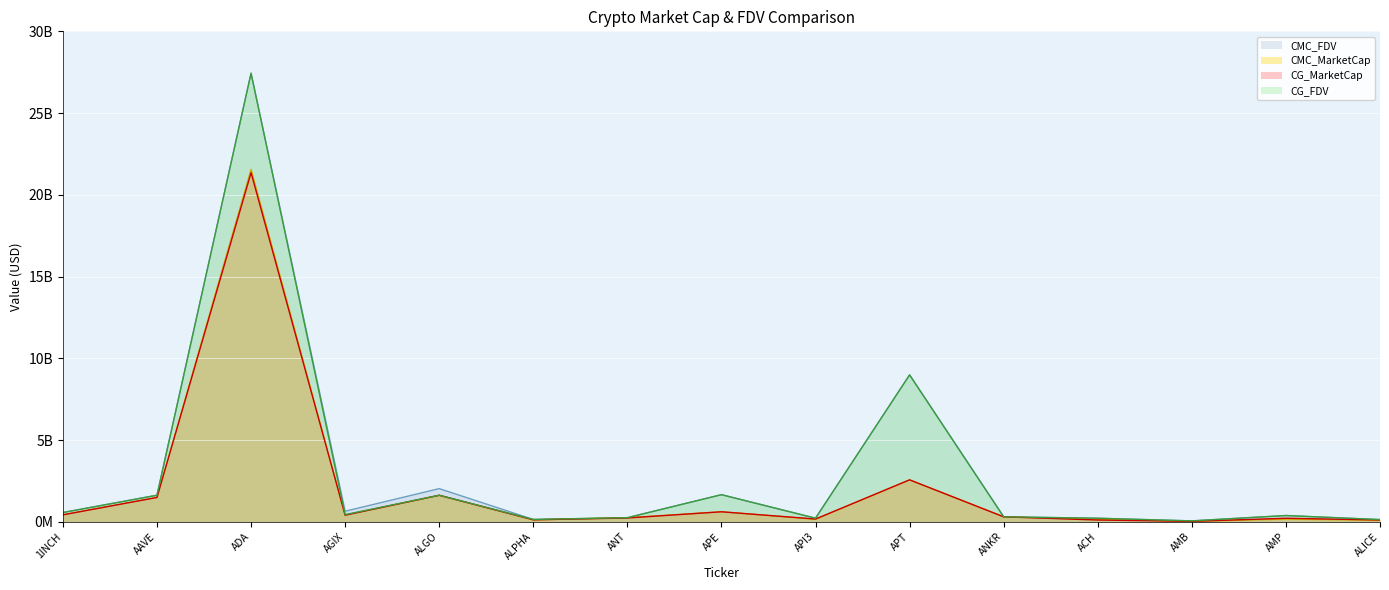

What is the approximate value of CMC_MarketCap at API3?

148967725.2